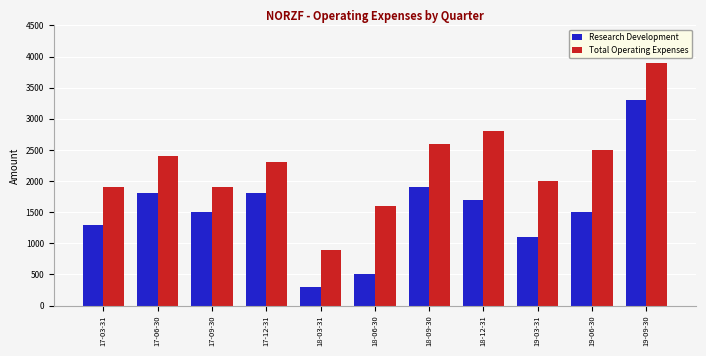

The Research Development series shows 113 at 18-06-30. True or false?

False